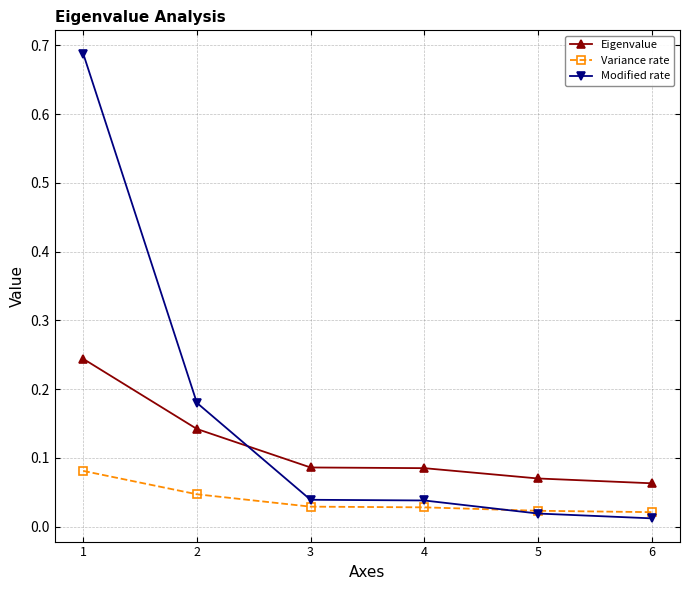

List the series in order of their overall mean, highest first.

Modified rate, Eigenvalue, Variance rate